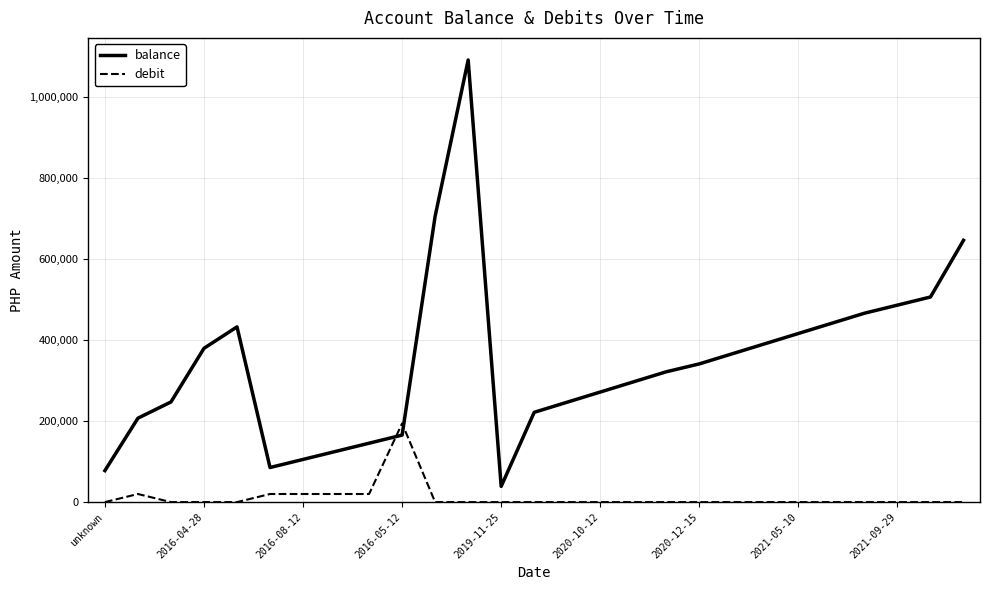

Rank the series by their average value, from highest to lowest.

balance, debit